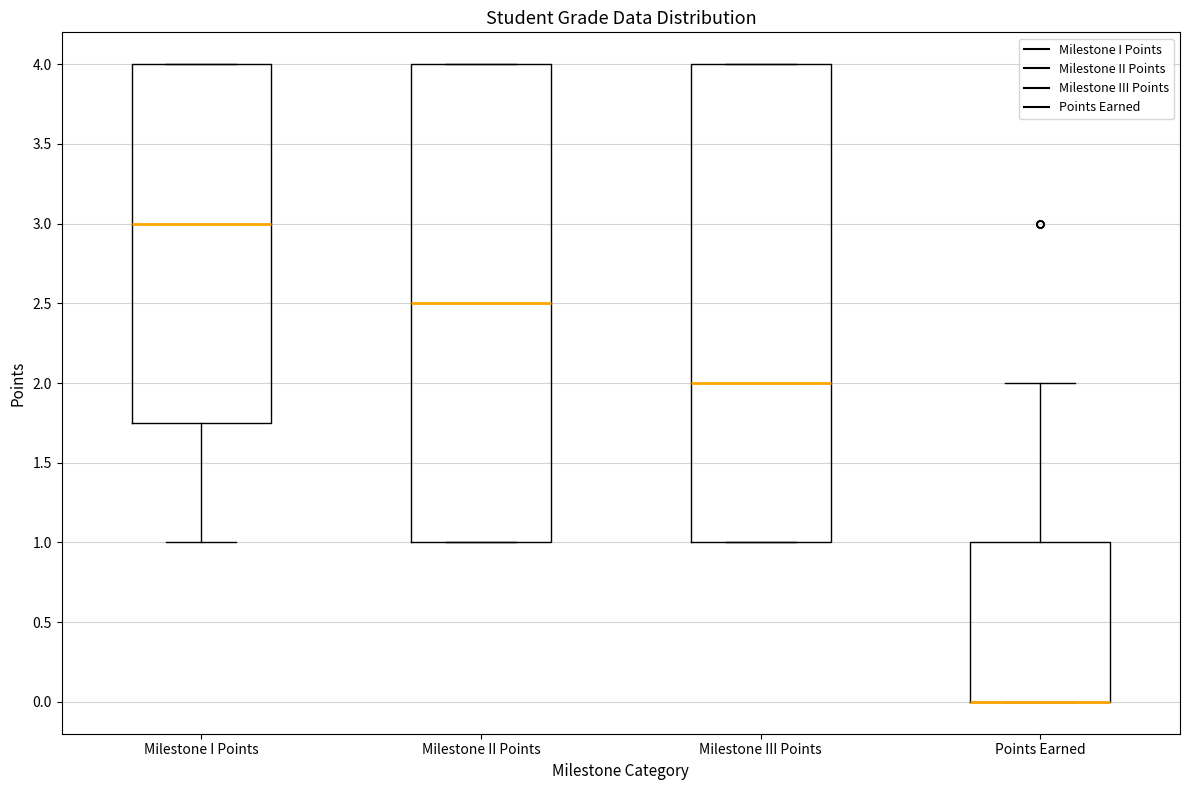

Where is the lower edge of the box for Milestone III Points on the y-axis? The values are not printed on the chart, so give them approximately, as read against the axis.

1.00